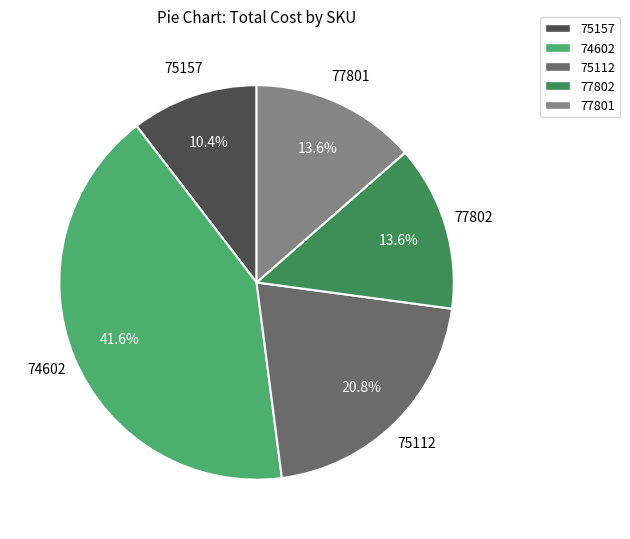

To the nearest percent, what is the combined percentage of 75157 and 75112?

31%